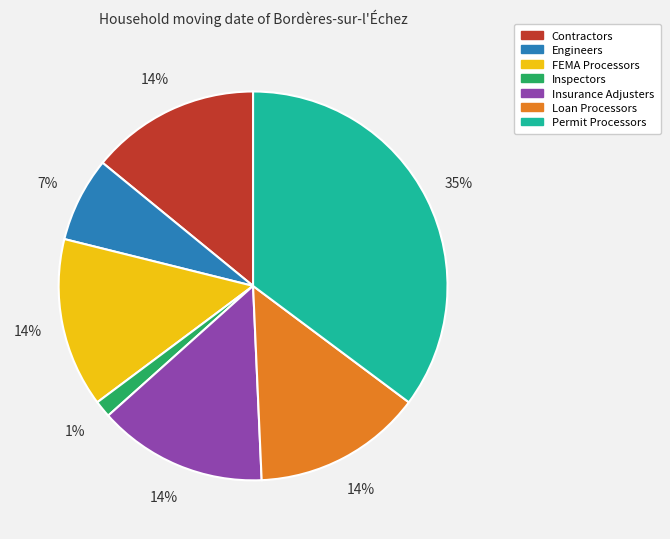

To the nearest percent, what is the average slice percentage?

14%